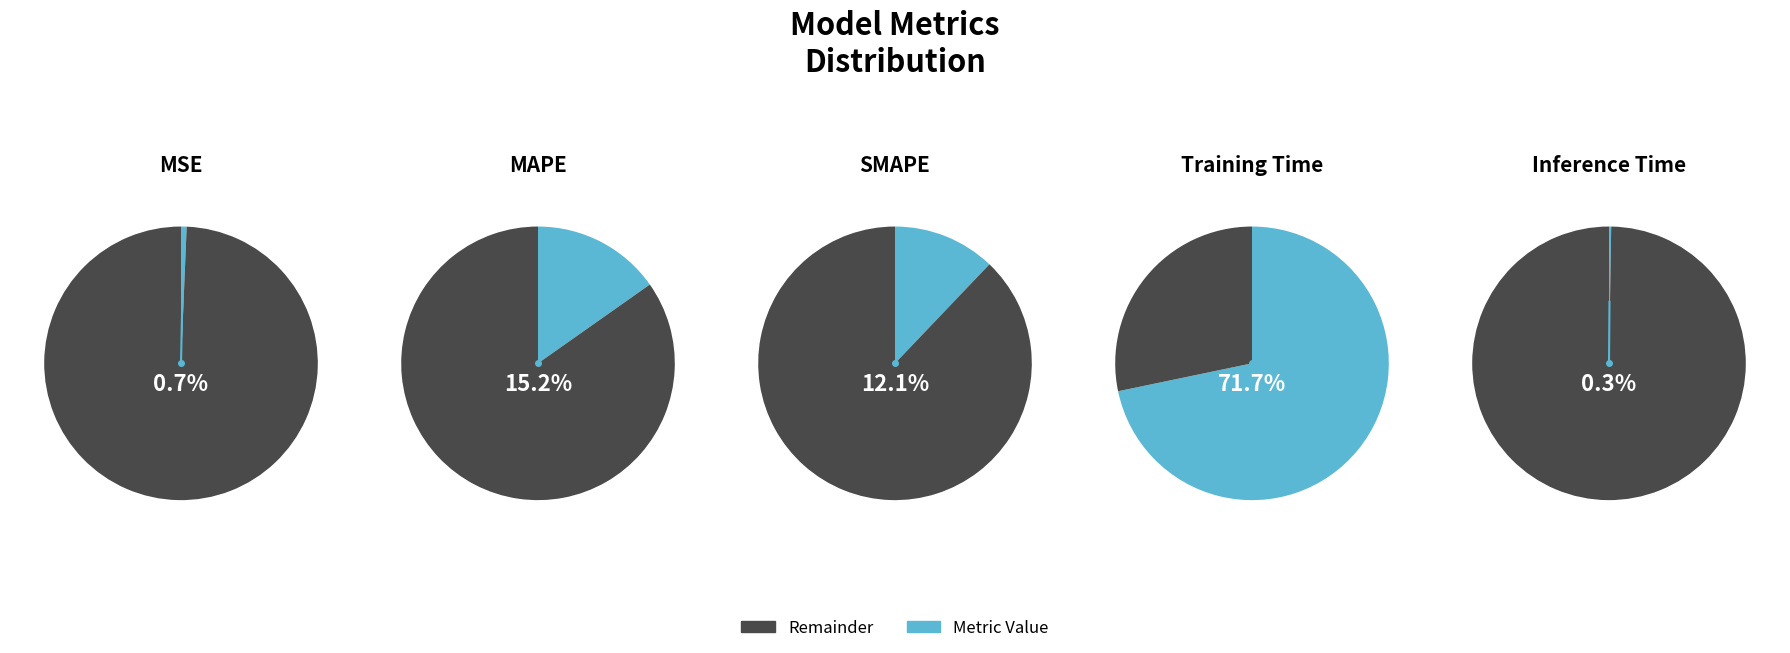

What percentage is NOT represented by Training Time?

28.3%